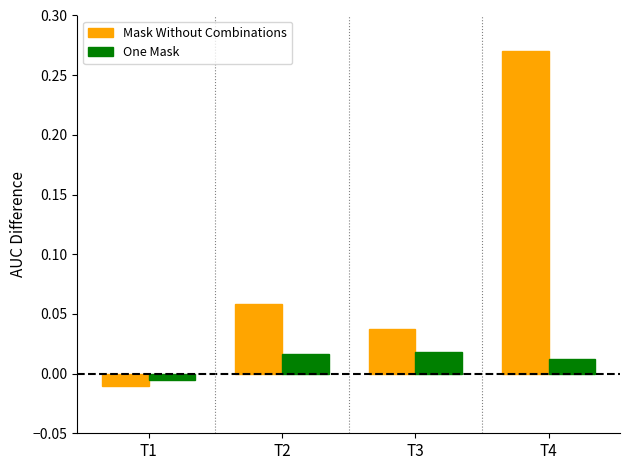

At T4, list the series in order from largest to smallest.

Mask Without Combinations, One Mask